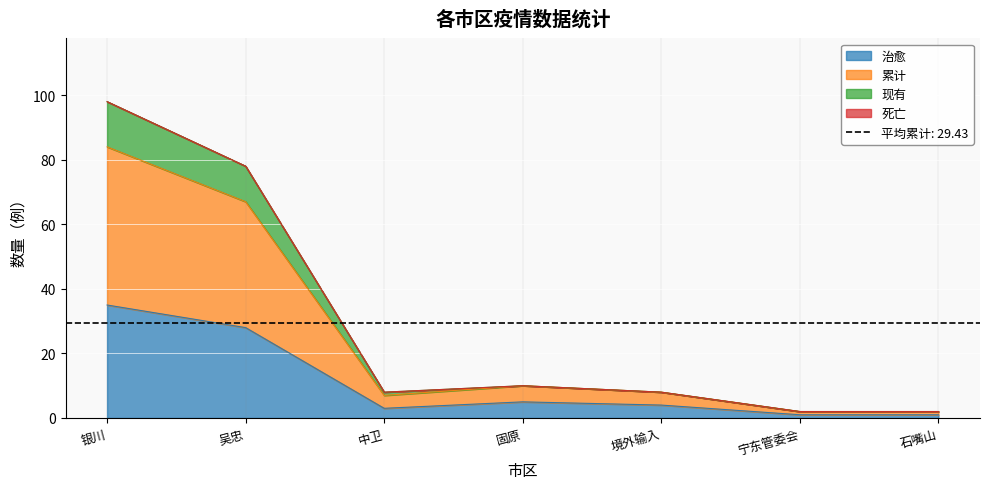

What position from the right is 境外输入?

3